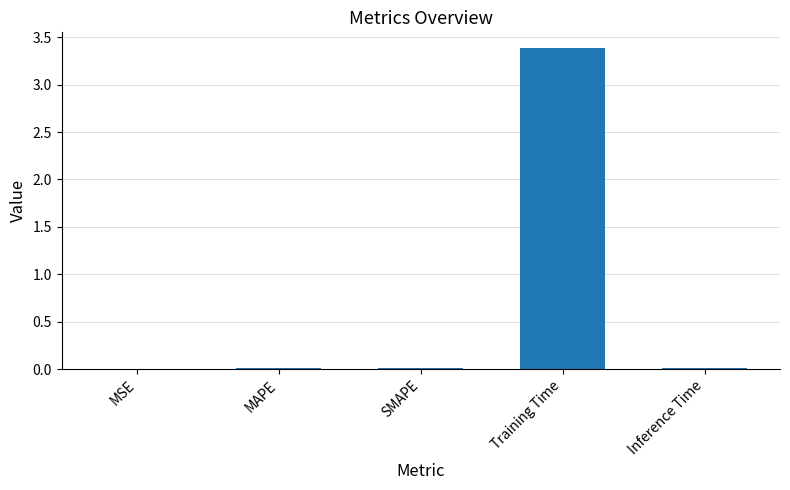

The value at MAPE is 0.0. True or false?

True